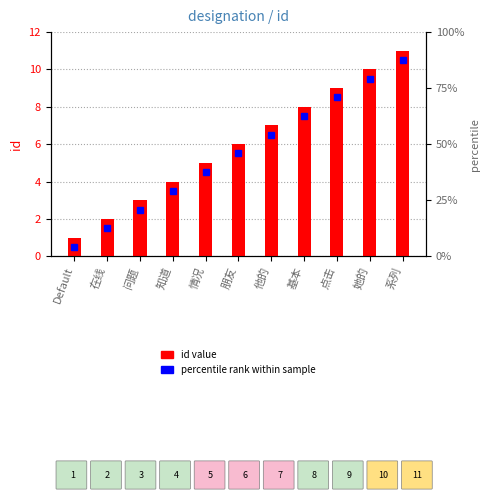

Reading left to right, list all the values displayed in this chart.

1	2	3	4	5	6	7	8	9	10	11